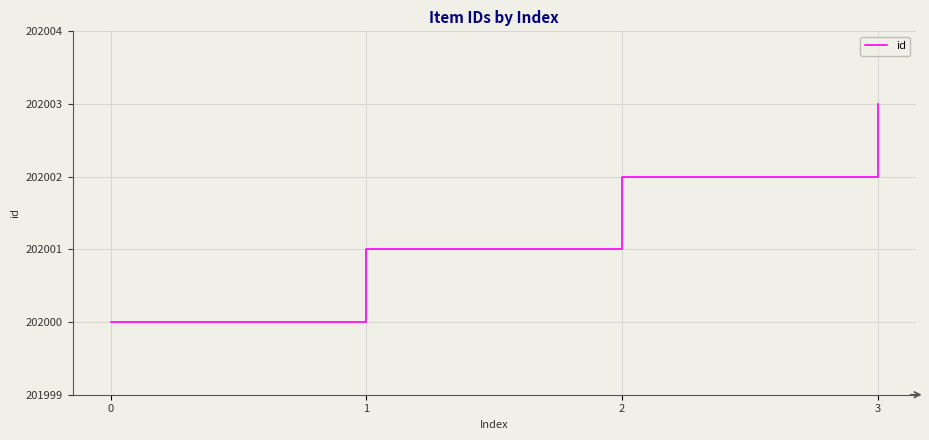

Rank the categories by value from highest to lowest.

3, 2, 1, 0